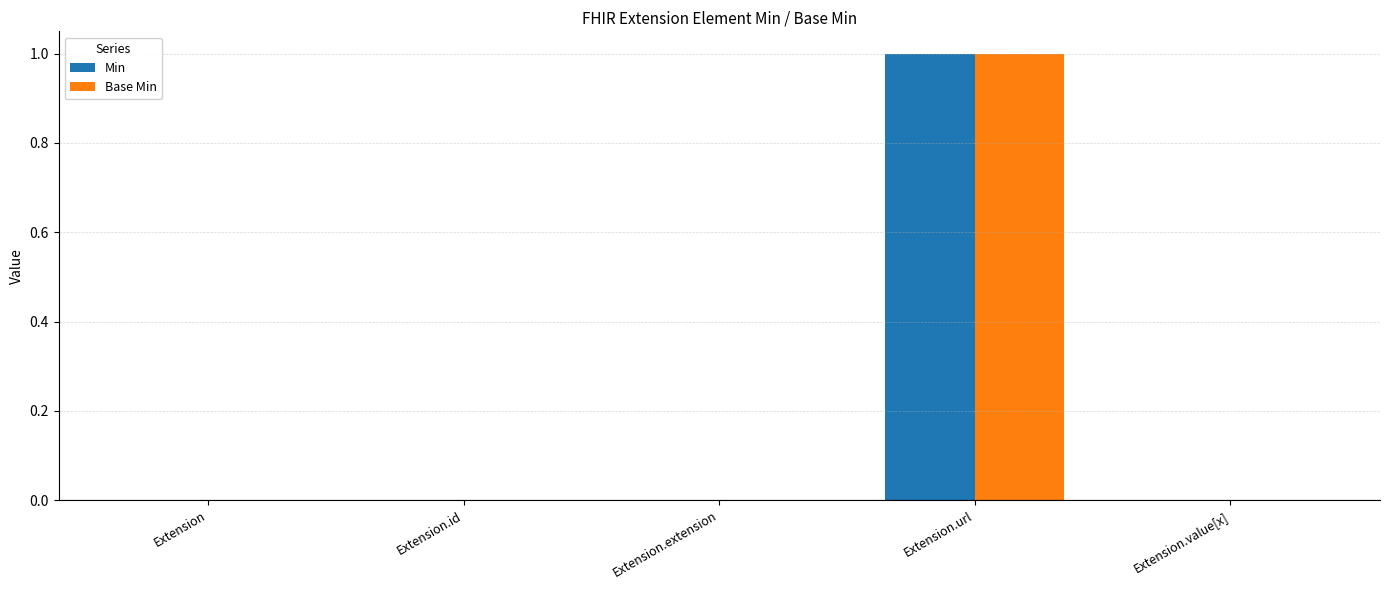

At which category is the sum across all series the highest?

Extension.url